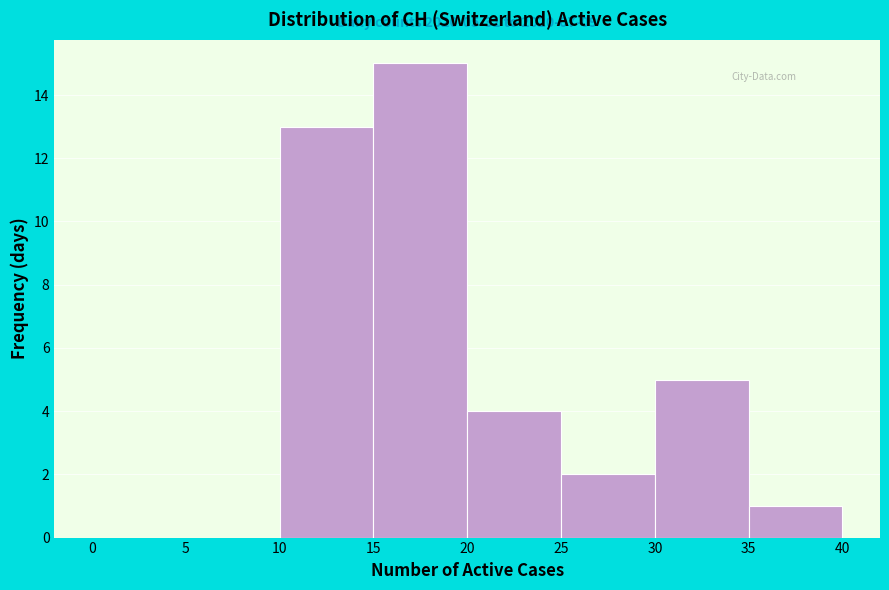

Which range on the x-axis has the tallest bar?

15 to 20